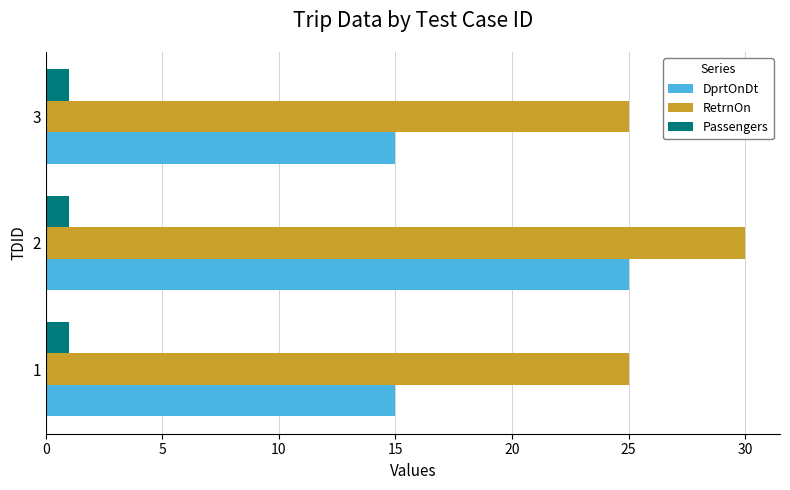

At how many categories does at least one series exceed 13?

3